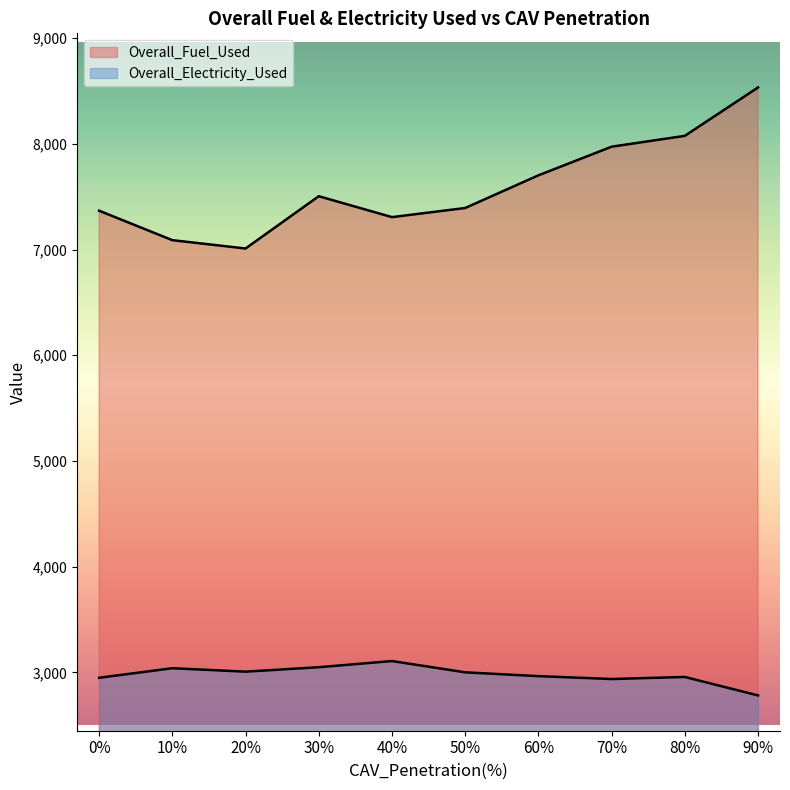

Reading left to right, list all the values displayed in this chart.

Overall_Fuel_Used: 0%=7367.4	10%=7088.7	20%=7009.9	30%=7504.4	40%=7306.7	50%=7392.9	60%=7701.9	70%=7973.0	80%=8075.4	90%=8533.2
Overall_Electricity_Used: 0%=2949.3	10%=3039.6	20%=3007.0	30%=3049.0	40%=3107.6	50%=3000.7	60%=2964.7	70%=2937.3	80%=2956.9	90%=2782.3